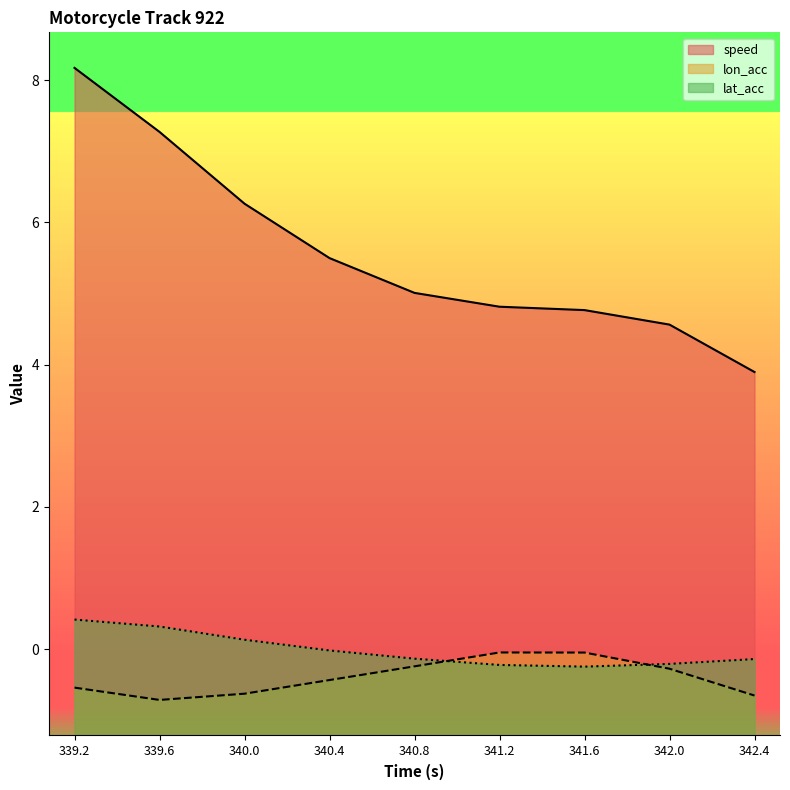

True or false: speed has a value of 1.8 at 342.0.

False